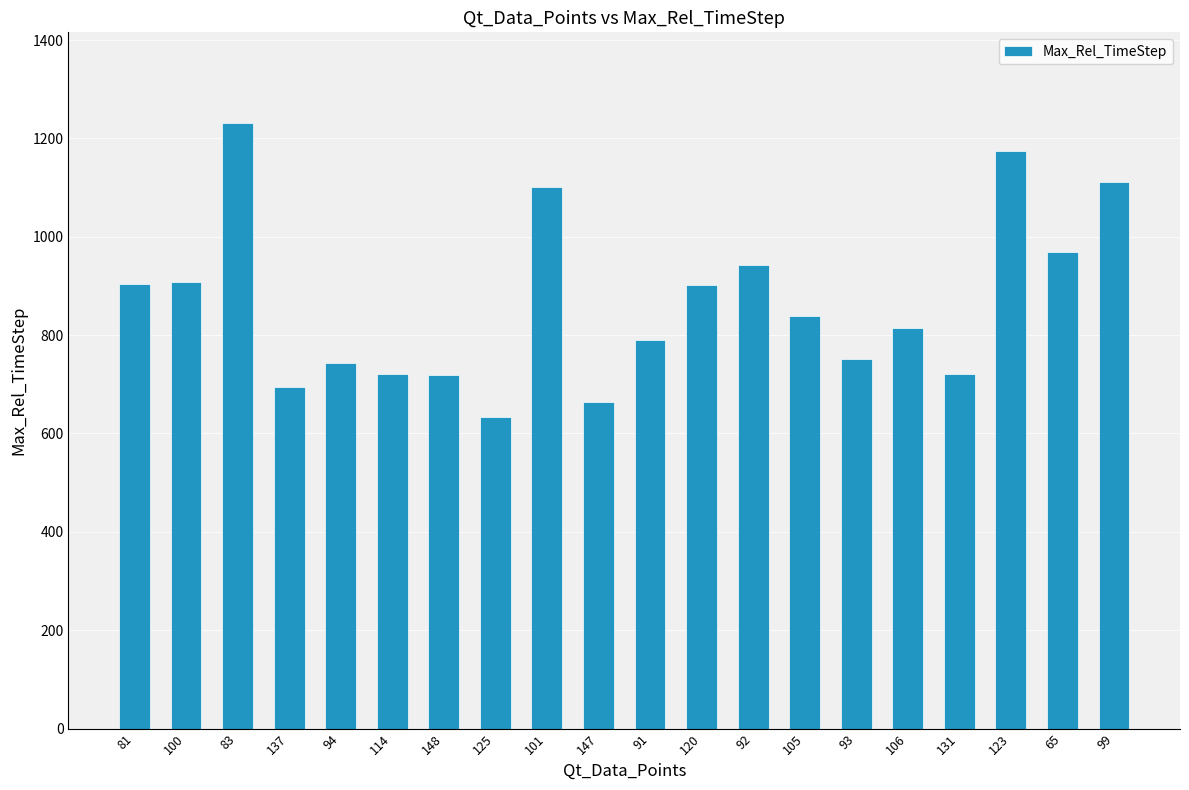

Are the bars horizontal?

No